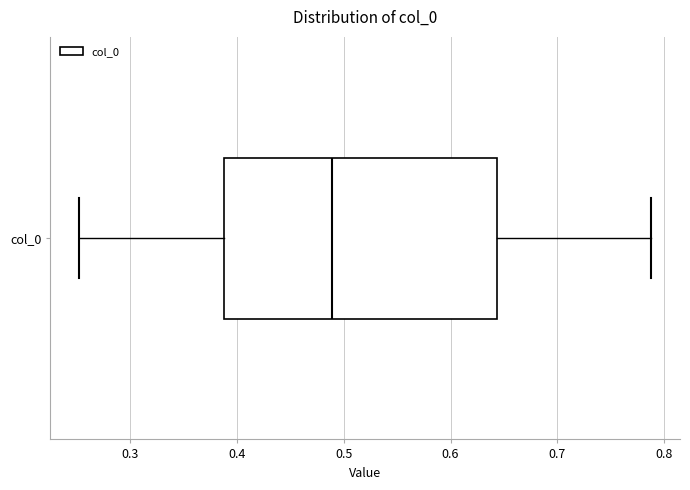

Transcribe this box plot: give where the median line is, the range the box spans, and where the two whiskers end, as read against the x-axis. The values are not printed on the chart, so give them approximately, as read against the axis.

median 0.49, box 0.39 to 0.64, whiskers 0.25 to 0.79